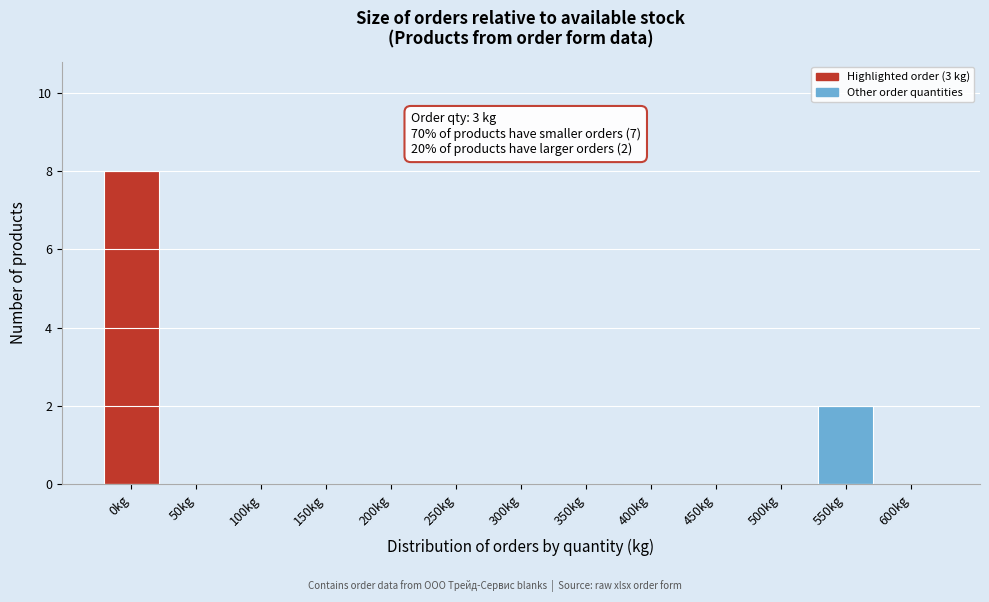

Reading right to left, list all the values displayed in this chart.

600kg=0	550kg=2	500kg=0	450kg=0	400kg=0	350kg=0	300kg=0	250kg=0	200kg=0	150kg=0	100kg=0	50kg=0	0kg=8